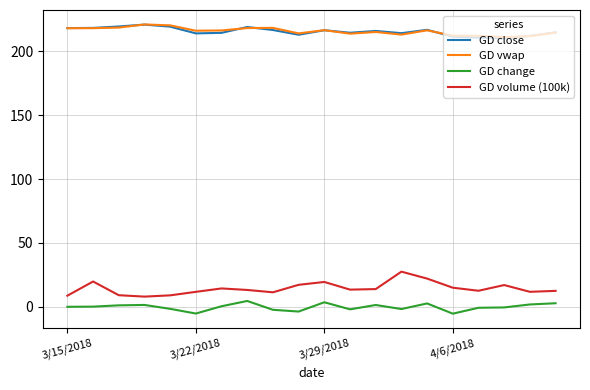

Count the number of categories in the chart.

20